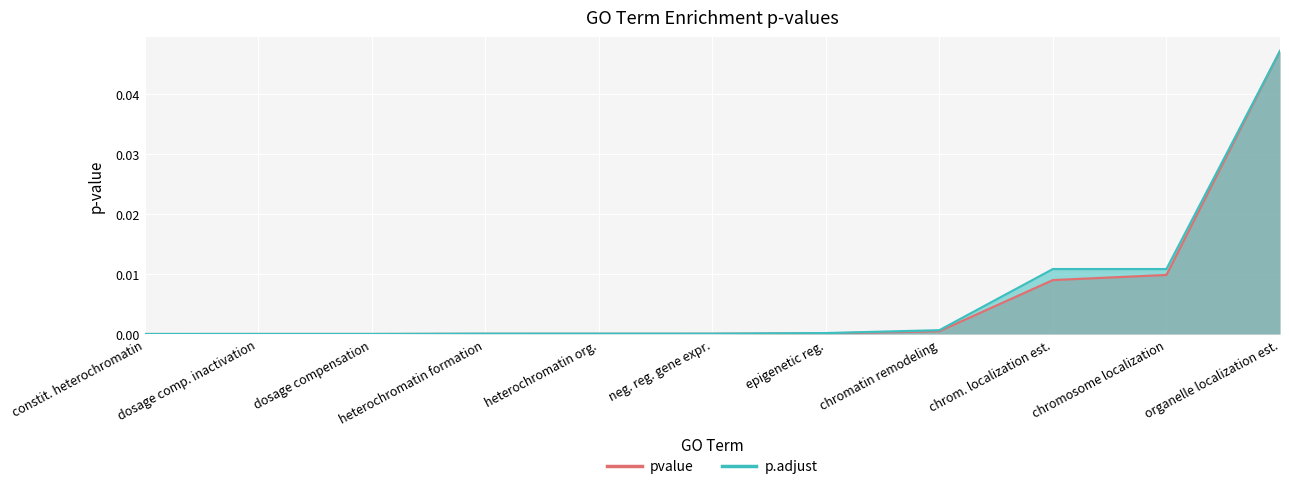

At how many categories does at least one series exceed 0?

11